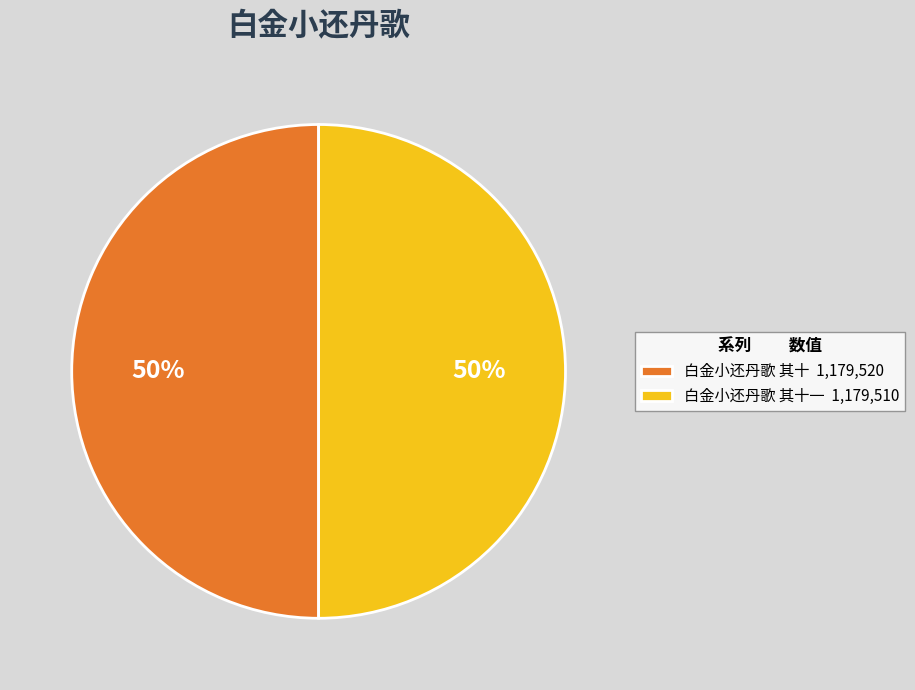

How many slices are in this pie chart?

2